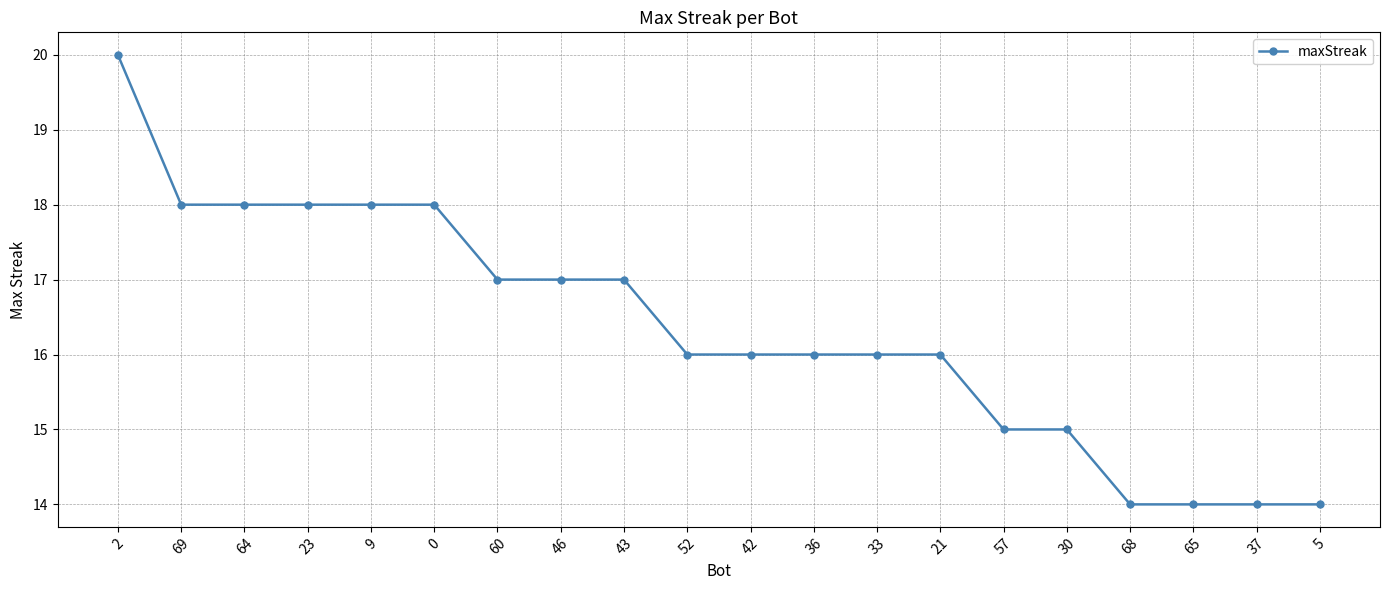

The chart shows a value of 16 at 52. True or false?

True